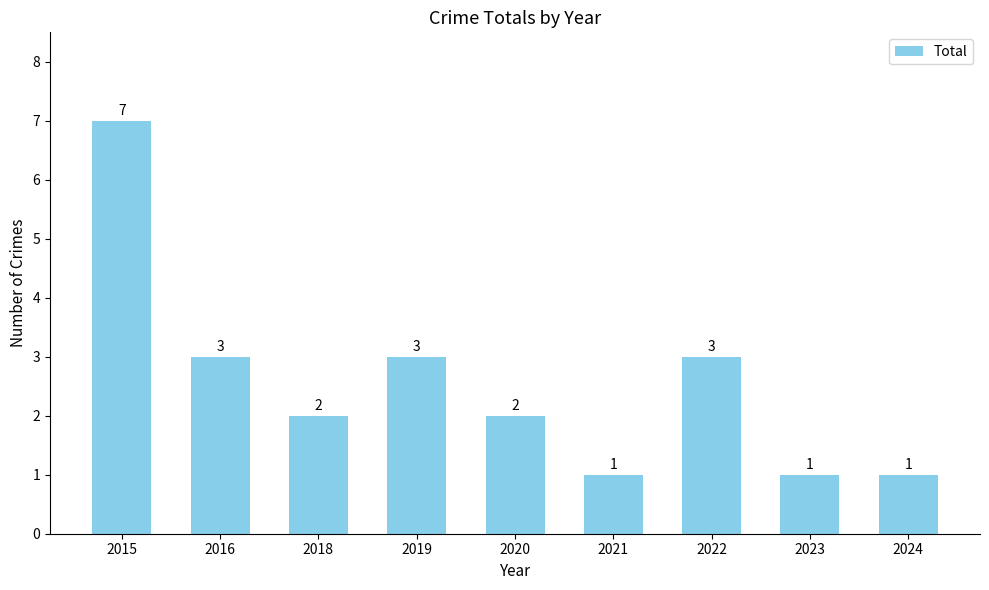

Between 2018 and 2019, which is larger?

2019